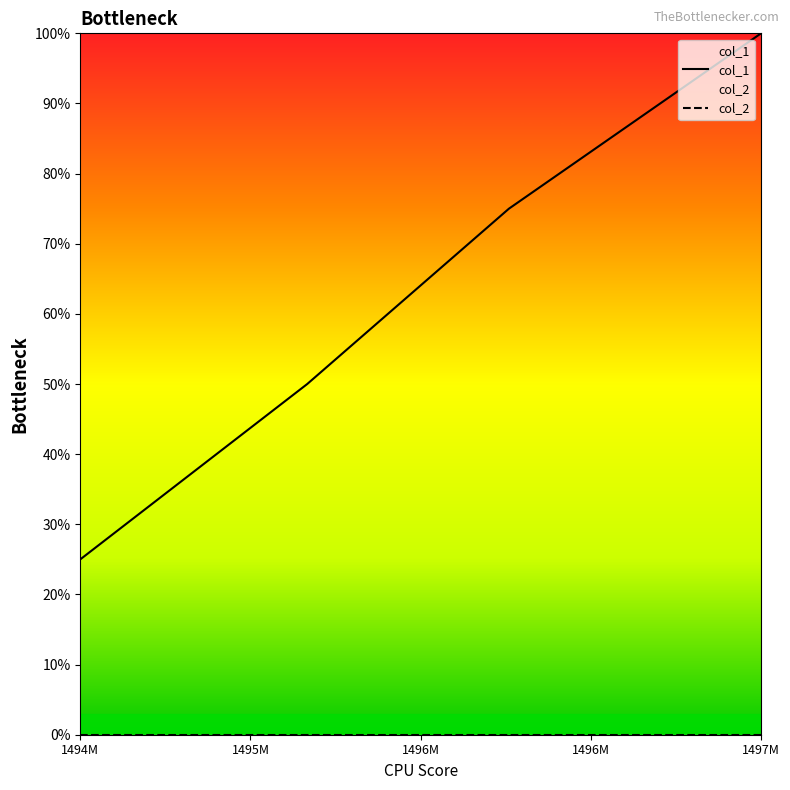

What are all the series names shown in the legend?

col_1, col_2